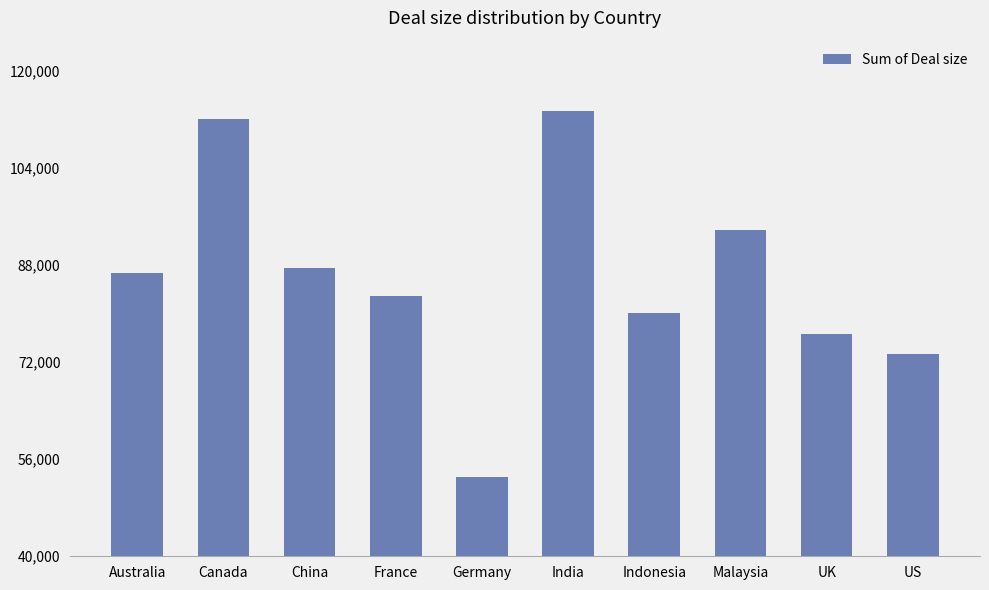

Is it true that the value at Malaysia is 22170?

False